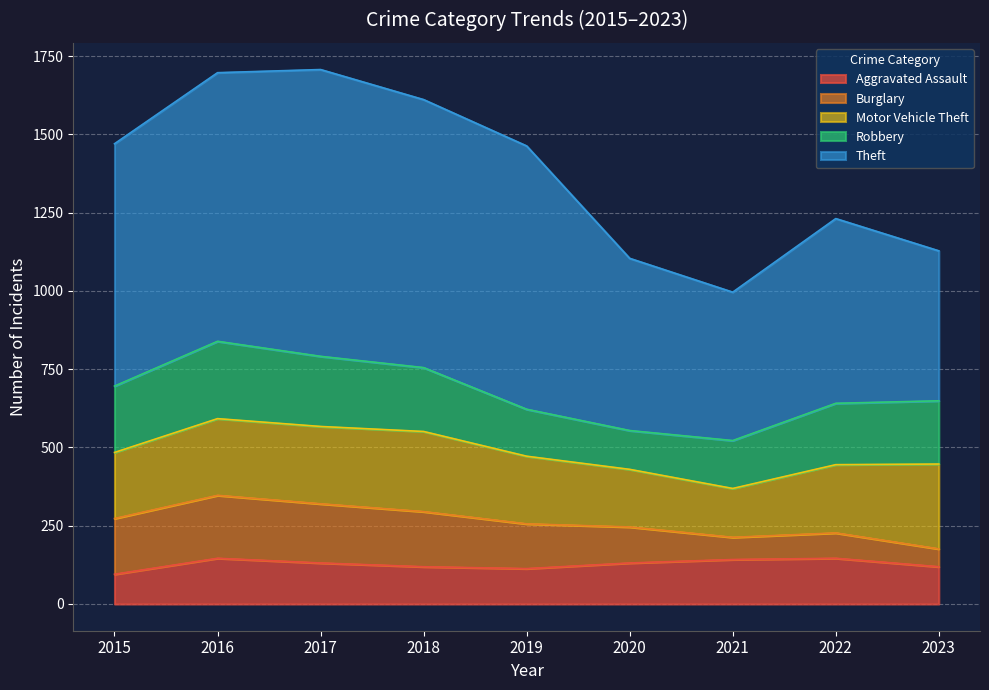

How many interior local valleys does the Aggravated Assault series have?

1